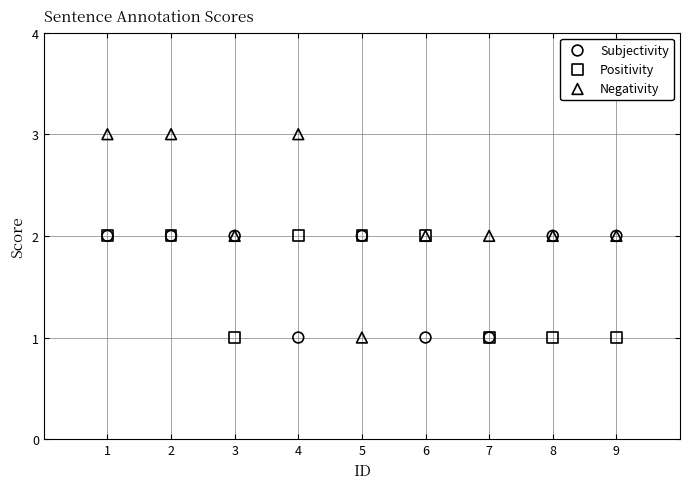

Which series reaches the maximum Y coordinate?

Negativity